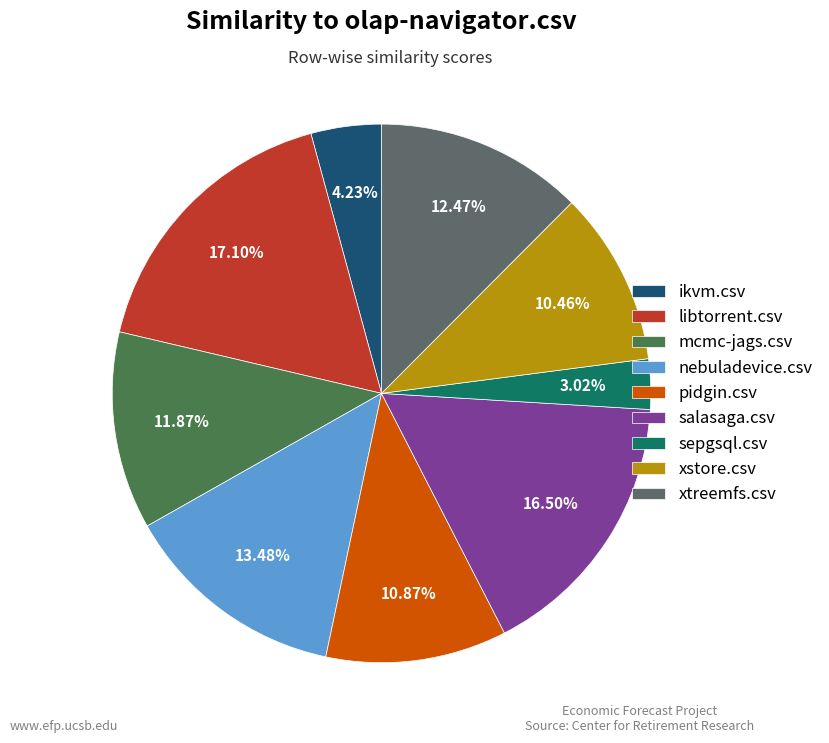

How many slices are in this pie chart?

9